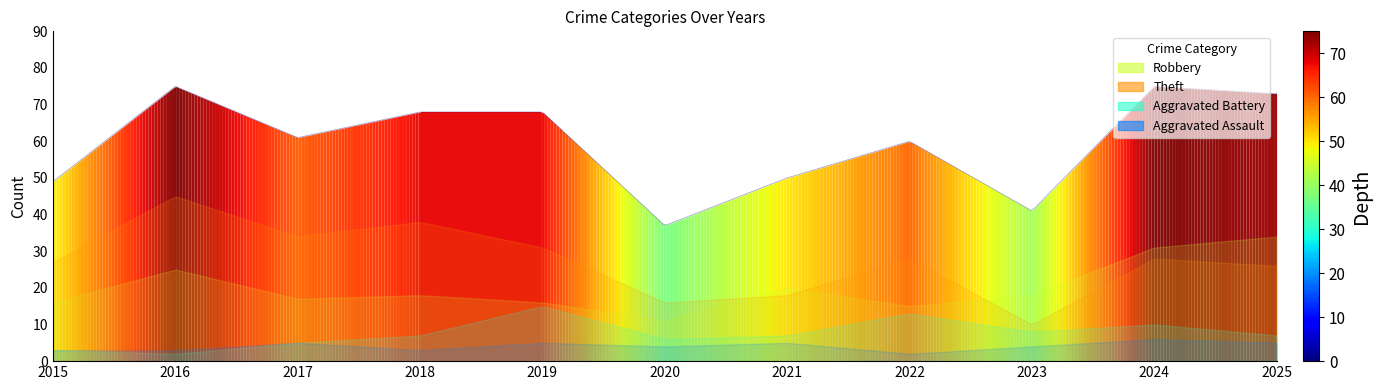

List the labels in order of value, smallest first.

2020, 2023, 2015, 2021, 2022, 2017, 2018, 2019, 2025, 2016, 2024